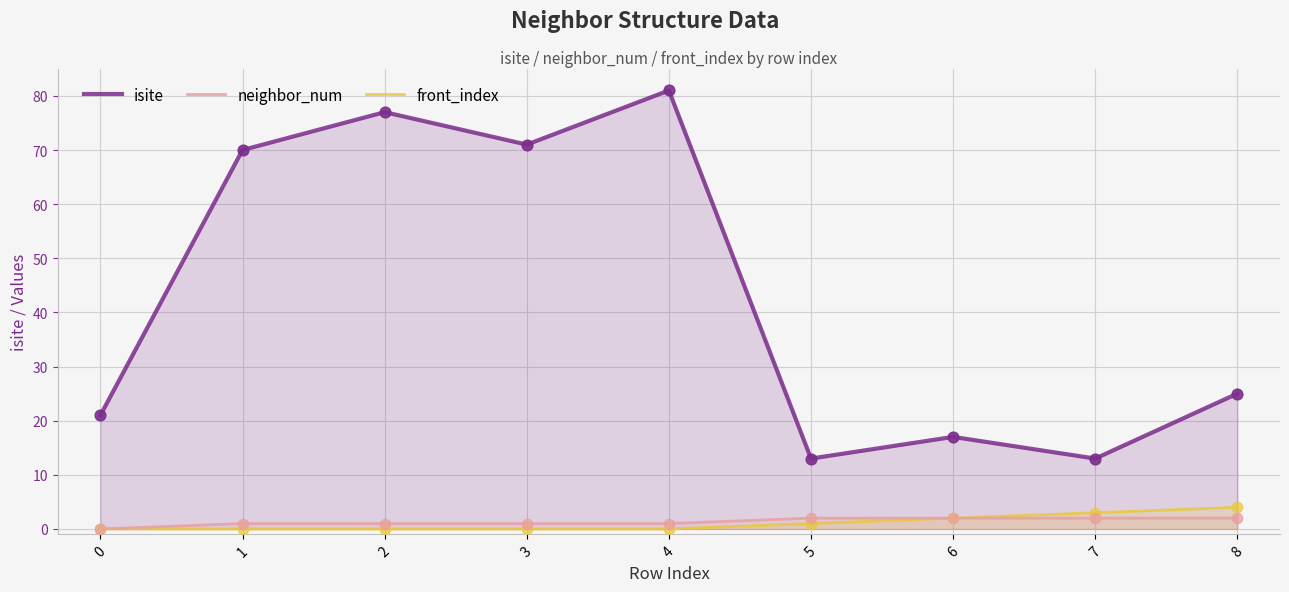

What are all the series names shown in the legend?

isite, neighbor_num, front_index